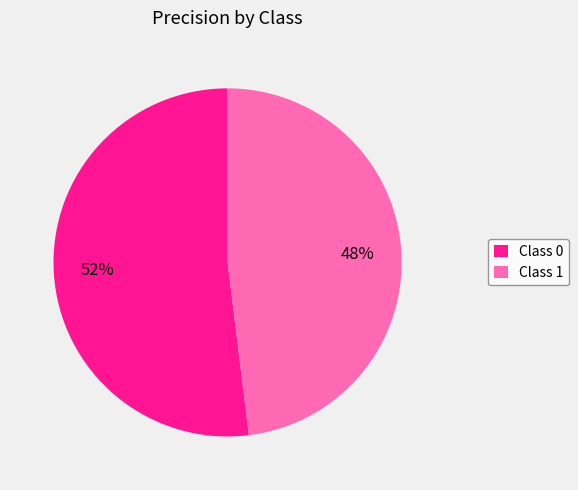

To the nearest percent, what percentage of the pie is Class 1?

48%